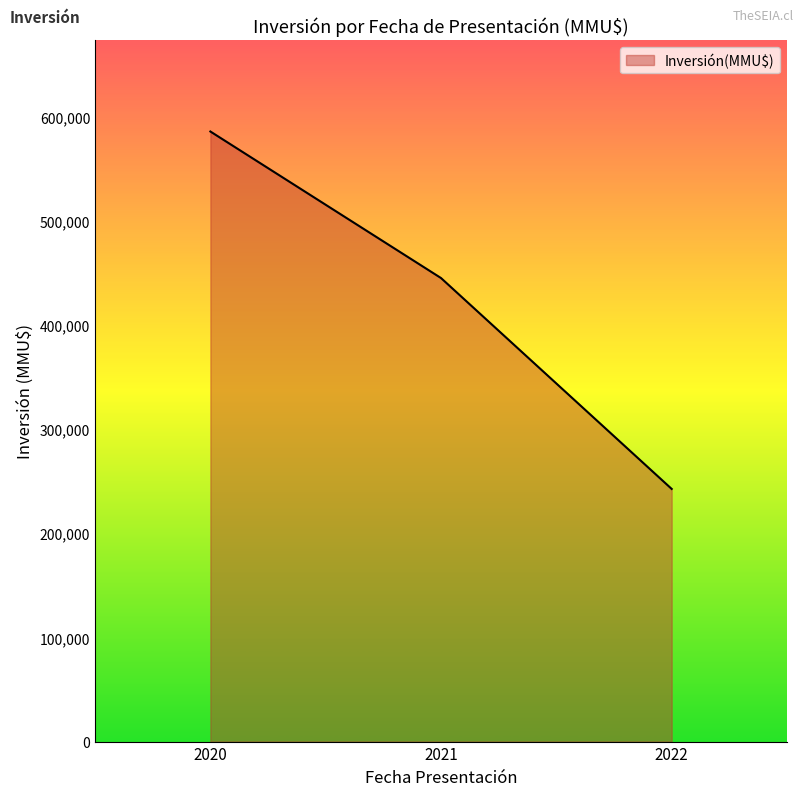

List the labels in order of value, largest first.

2020, 2021, 2022